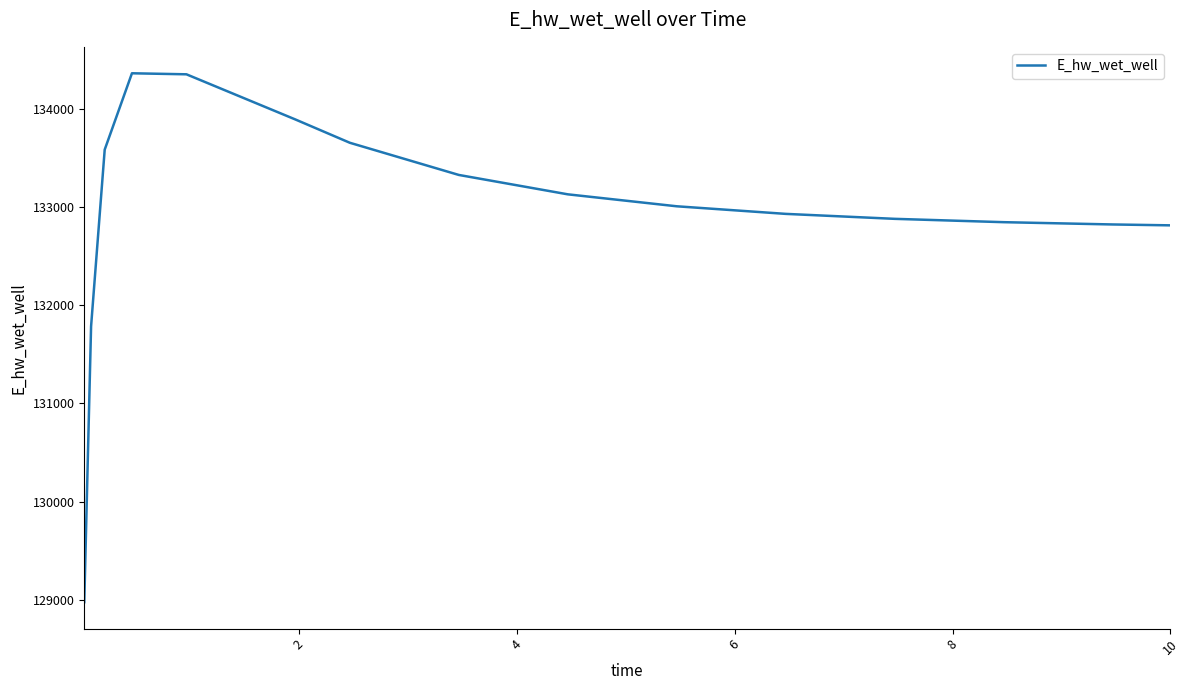

What is the difference between the maximum and minimum values?

5394.2